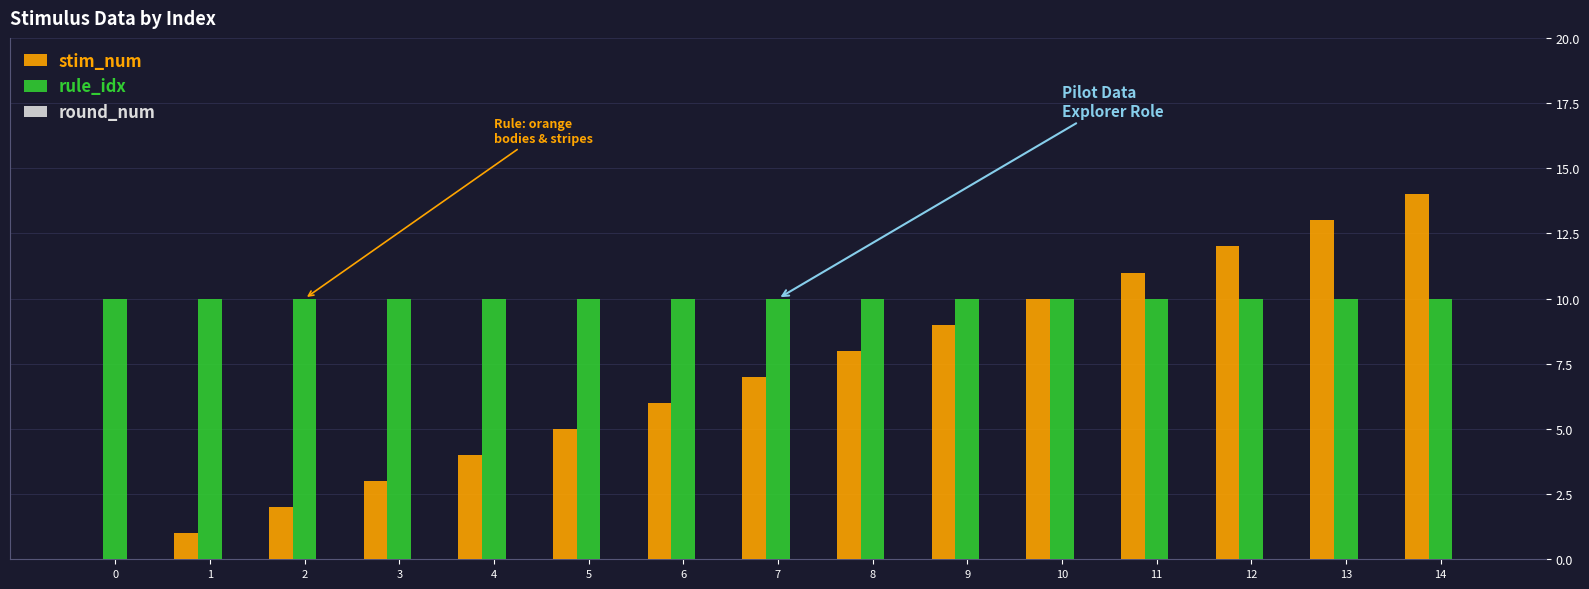

What value does the stim_num series have at 6, to the nearest 10?

10